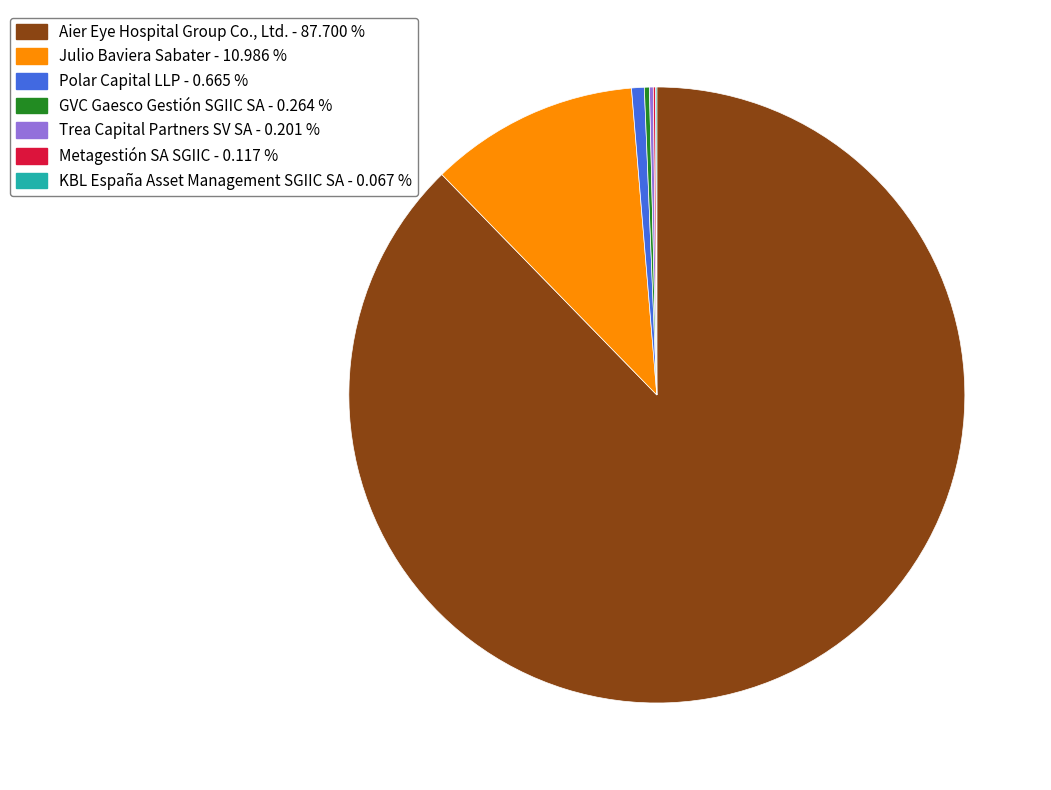

The Aier Eye Hospital Group Co., Ltd. slice represents 95% of the pie. True or false?

False